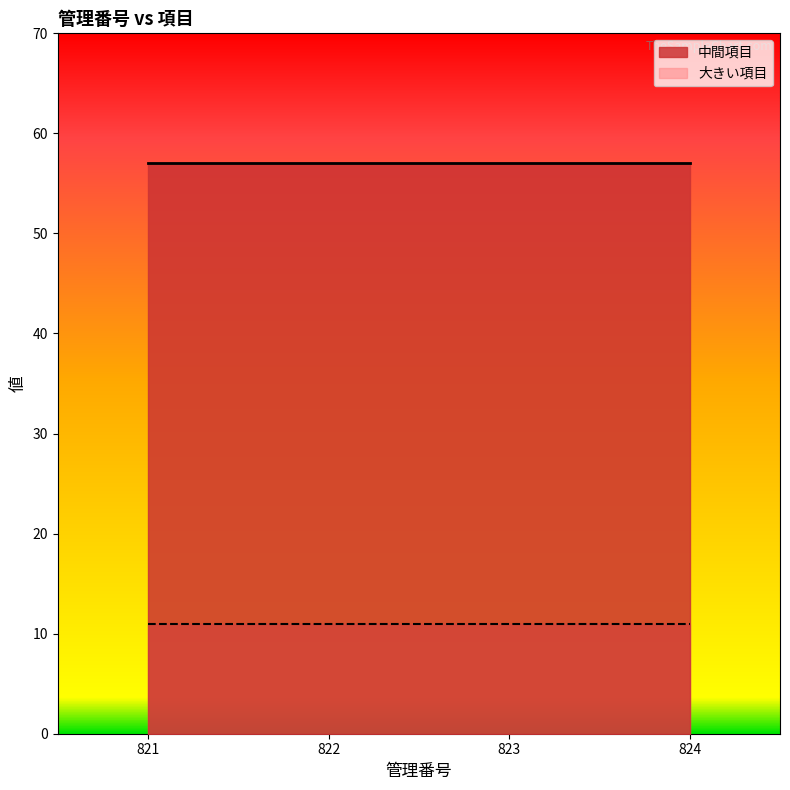

Does the chart display data point markers on the line(s)?

No